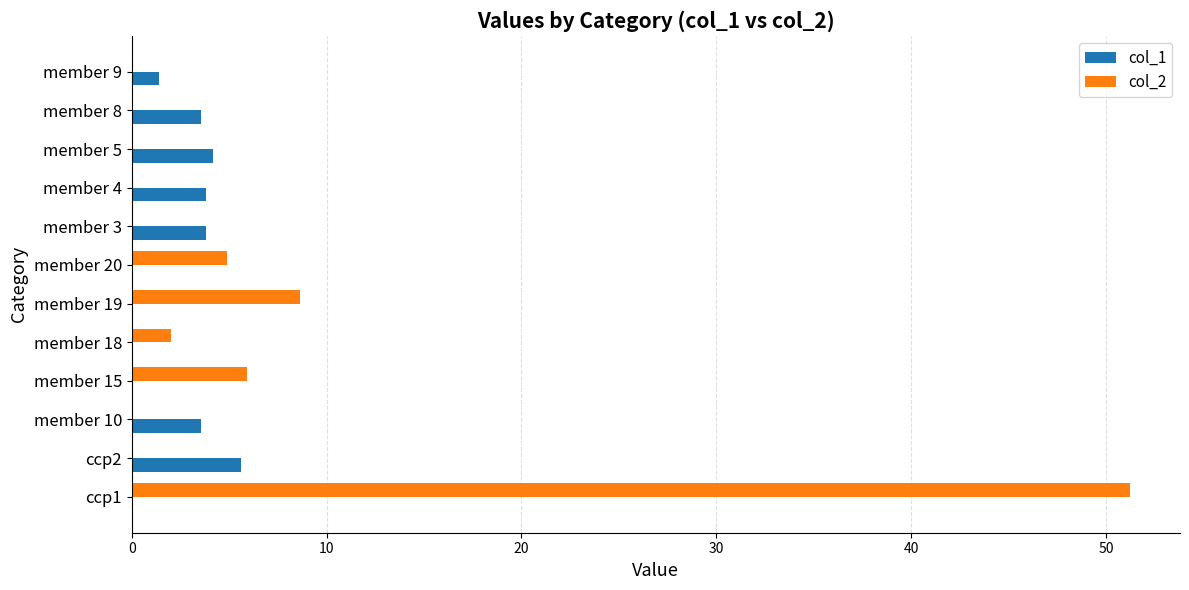

What is the sum of all col_1 values?

25.9